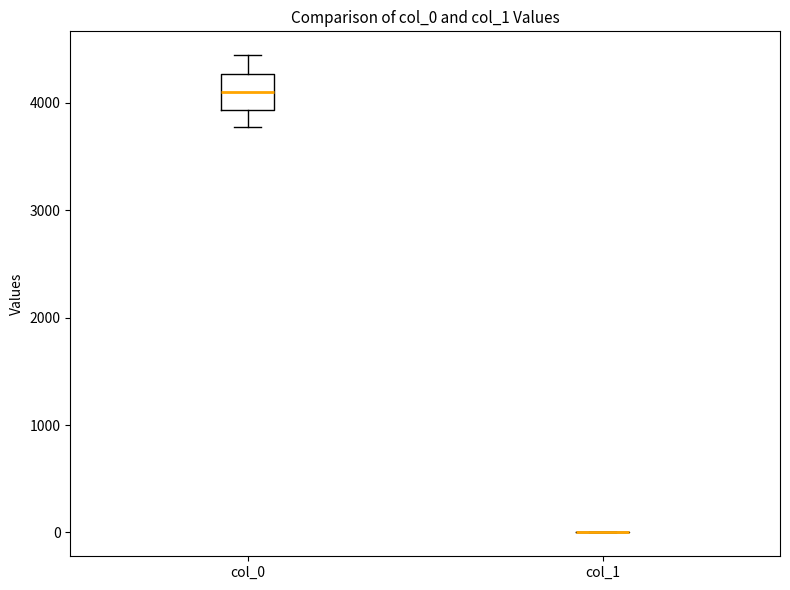

Which box is the tallest, from its lower edge to its upper edge?

col_0